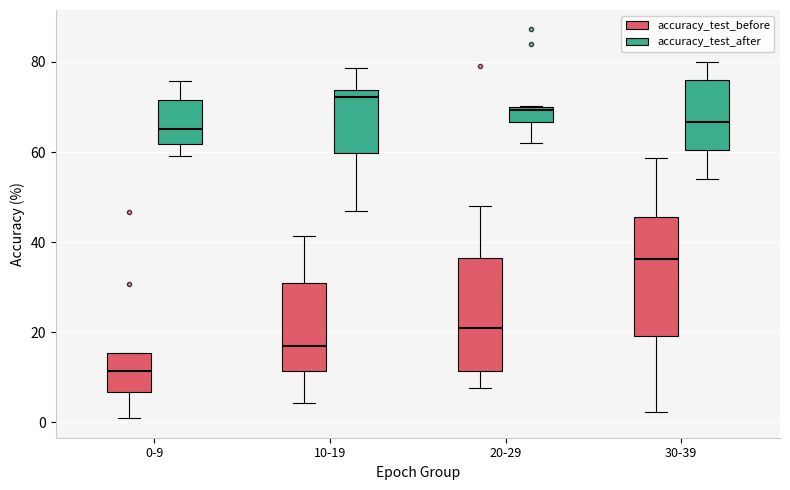

Reading left to right, transcribe this box plot: for each box, give where its median line is, the range the box spans, and where its two whiskers end, as read against the y-axis. The values are not printed on the chart, so give them approximately, as read against the axis.

0-9 (accuracy_test_before): median 12, box 6 to 16, whiskers 0 to 16
0-9 (accuracy_test_after): median 66, box 62 to 72, whiskers 60 to 76
10-19 (accuracy_test_before): median 18, box 12 to 30, whiskers 4 to 42
10-19 (accuracy_test_after): median 72, box 60 to 74, whiskers 46 to 78
20-29 (accuracy_test_before): median 20, box 12 to 36, whiskers 8 to 48
20-29 (accuracy_test_after): median 70 (just below the box's upper edge), box 66 to 70, whiskers 62 to 70
30-39 (accuracy_test_before): median 36, box 20 to 46, whiskers 2 to 58
30-39 (accuracy_test_after): median 66, box 60 to 76, whiskers 54 to 80